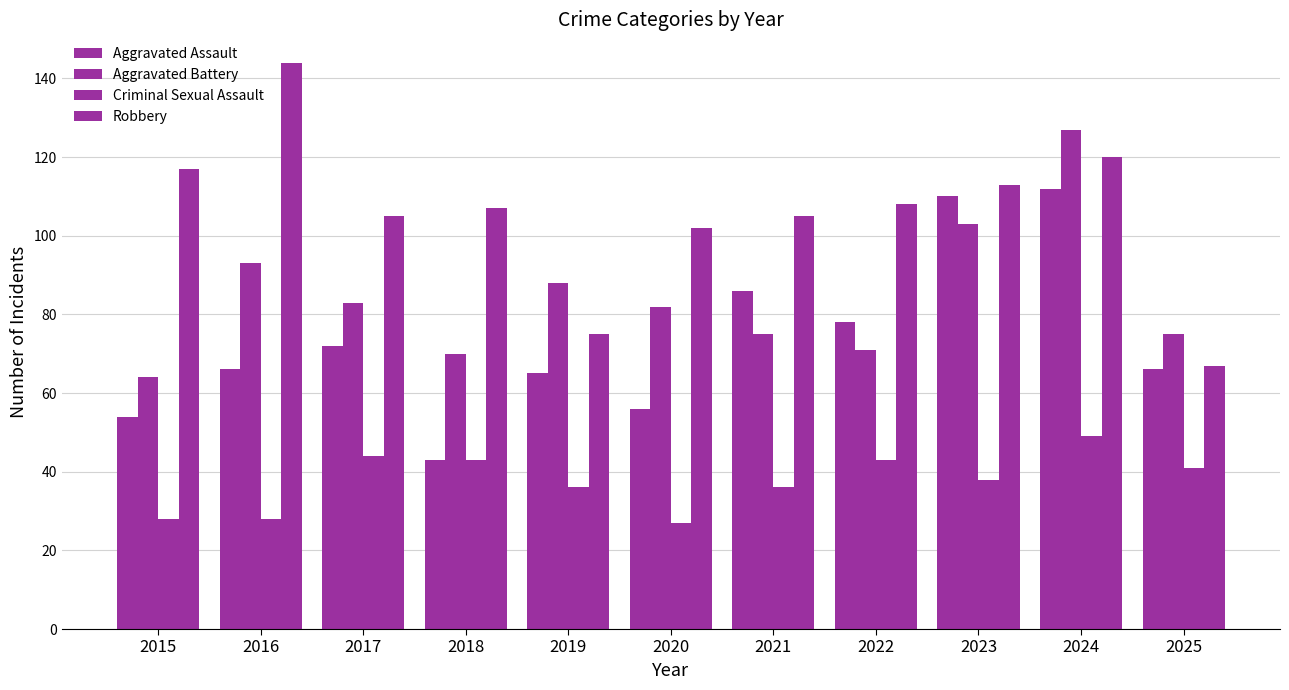

Rank the series at 2015 from lowest to highest value.

Criminal Sexual Assault, Aggravated Assault, Aggravated Battery, Robbery